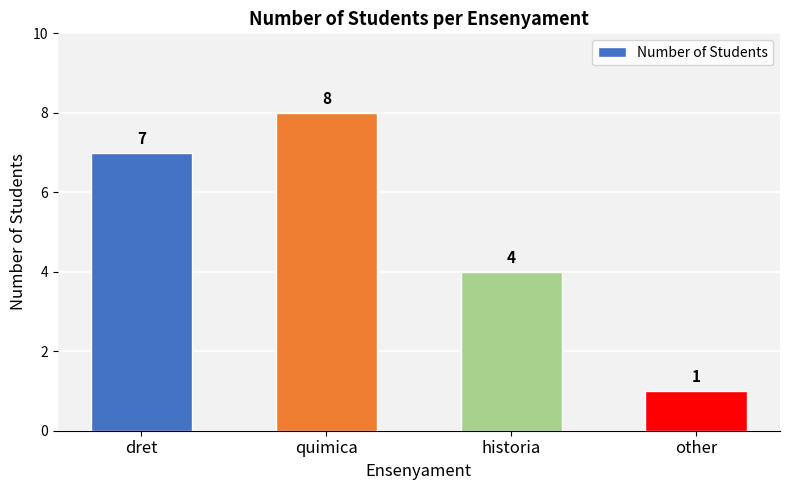

Are the bars grouped side by side (vs. stacked)?

No